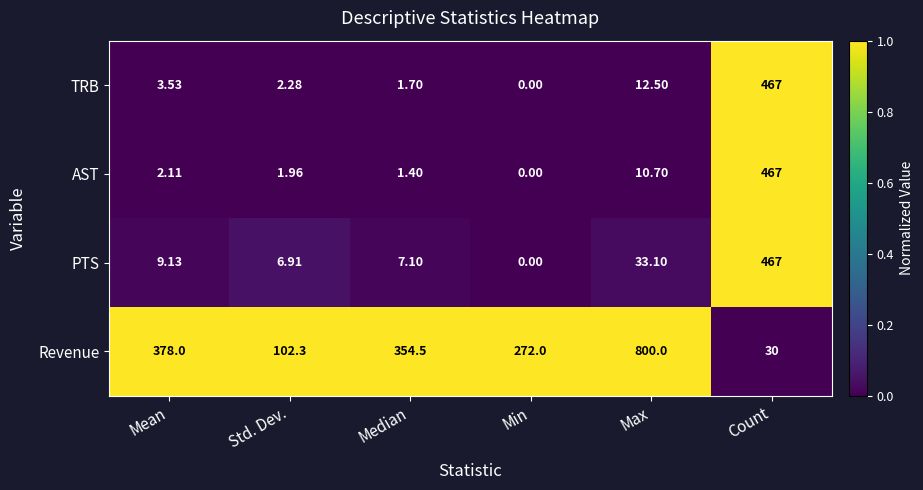

Which series has the largest total across all categories?

Revenue